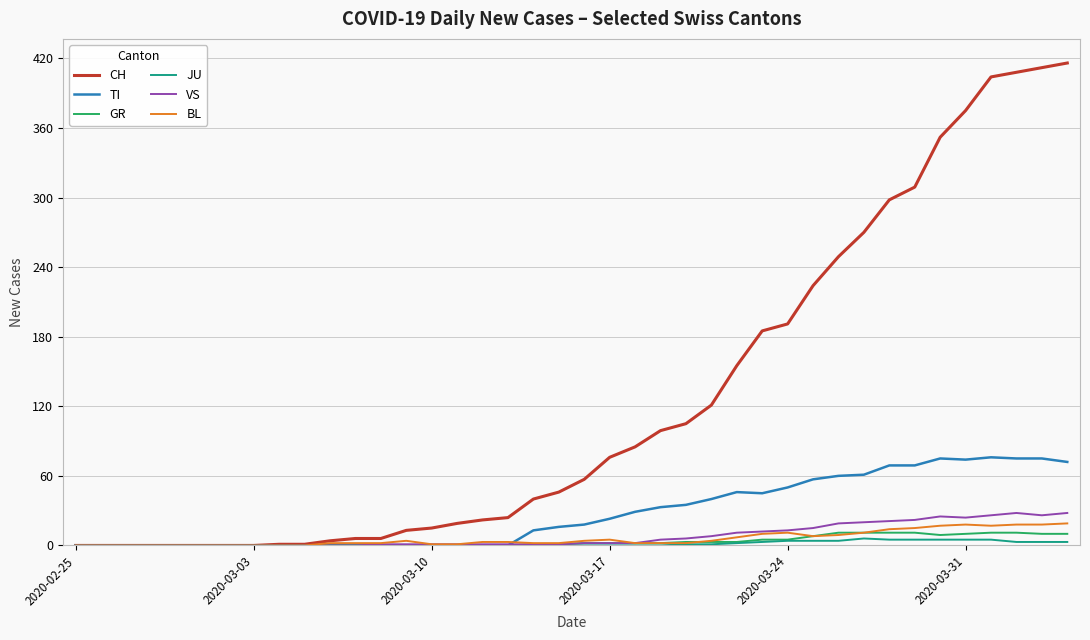

Which series has the largest total across all categories?

CH